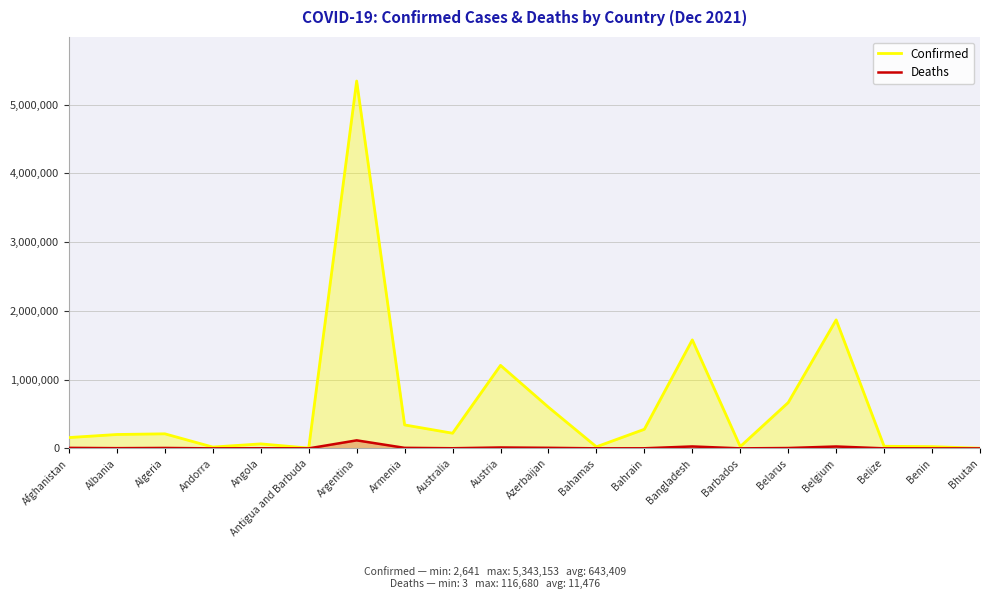

At which label does Deaths first exceed 3115?

Afghanistan